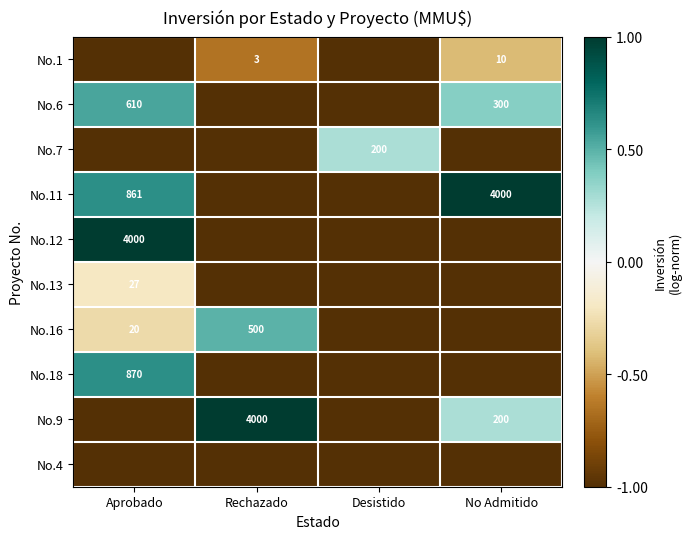

The value of No.11 at No Admitido is 1879. True or false?

False